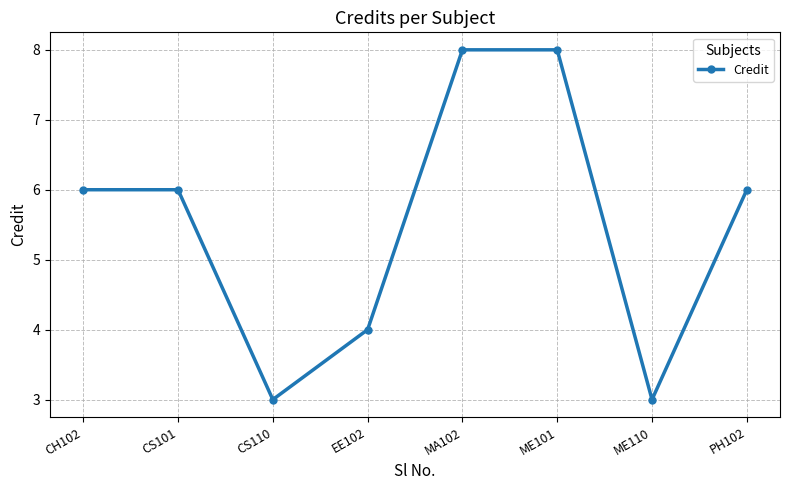

Reading right to left, list all the values displayed in this chart.

6	3	8	8	4	3	6	6